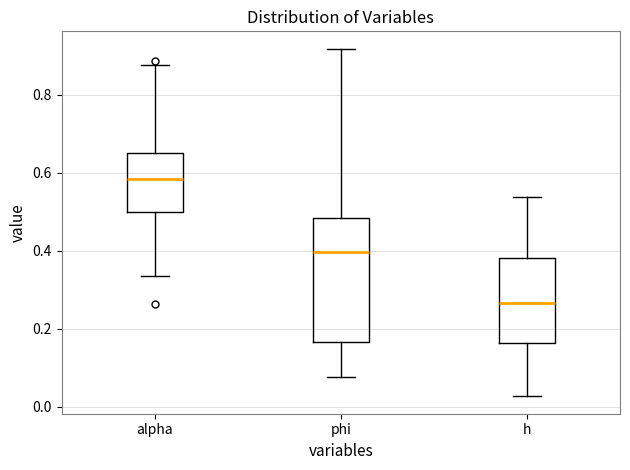

Reading left to right, read every box against the y-axis: the position of its median line, the range the box covers, and the ends of its whiskers. The values are not printed on the chart, so give them approximately, as read against the axis.

alpha: median 0.58, box 0.50 to 0.66, whiskers 0.34 to 0.88
phi: median 0.40, box 0.16 to 0.48, whiskers 0.08 to 0.92
h: median 0.26, box 0.16 to 0.38, whiskers 0.02 to 0.54